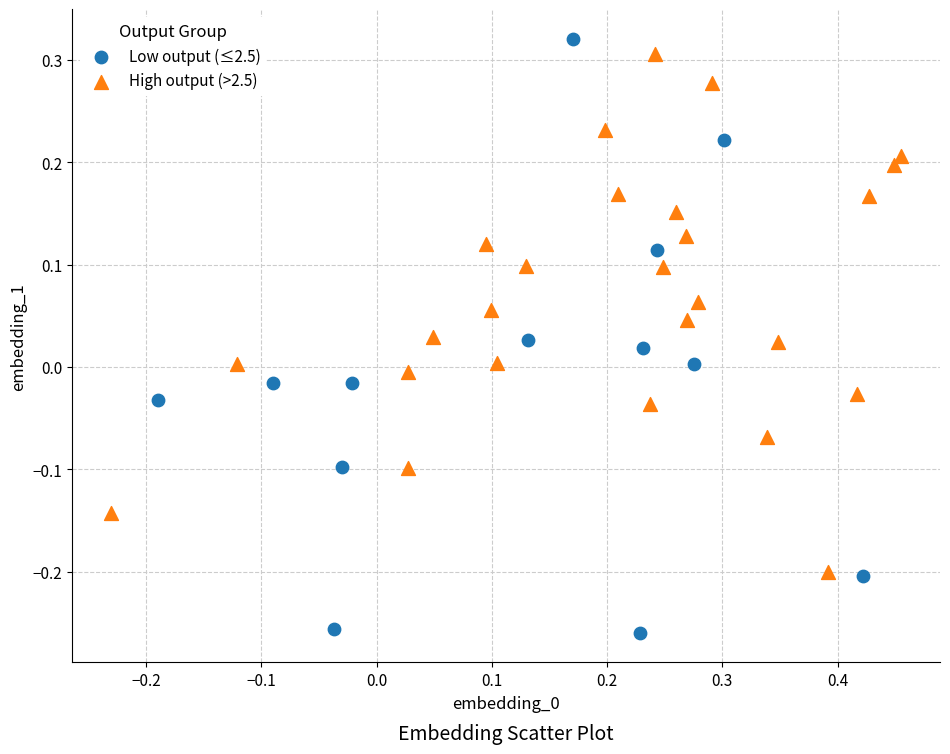

What are all the series names shown in the legend?

Low output (≤2.5), High output (>2.5)